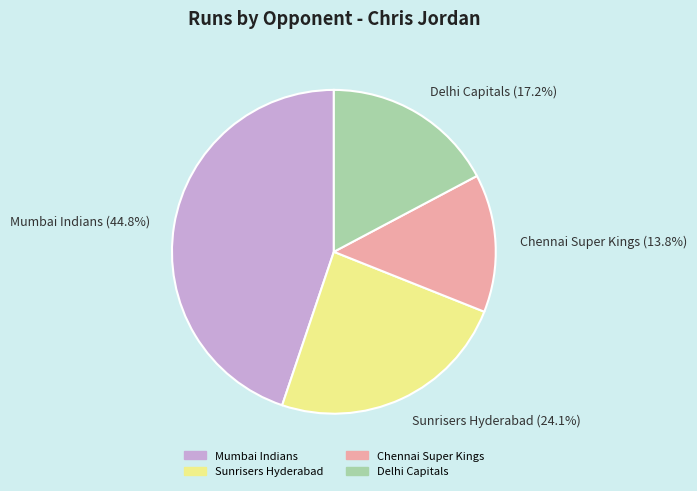

Is it true that Delhi Capitals is 23% of the pie?

False